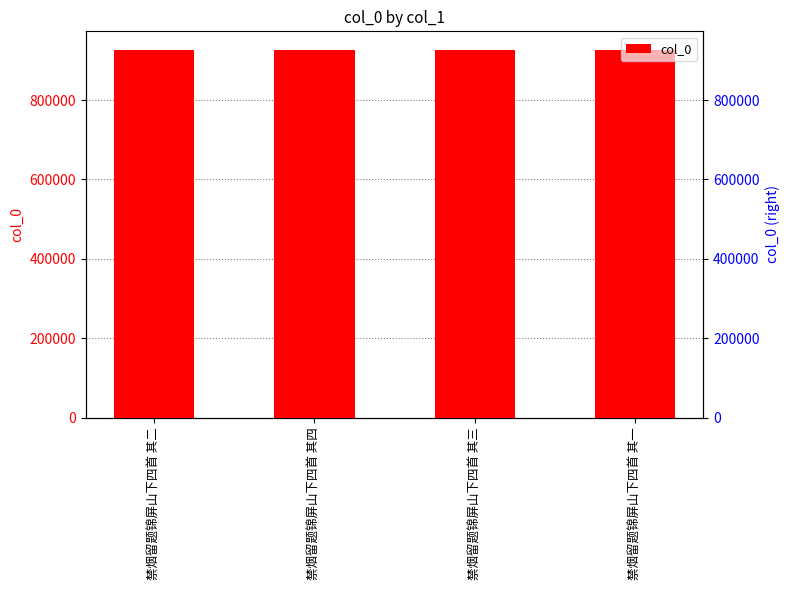

What is the greatest value displayed?

926853